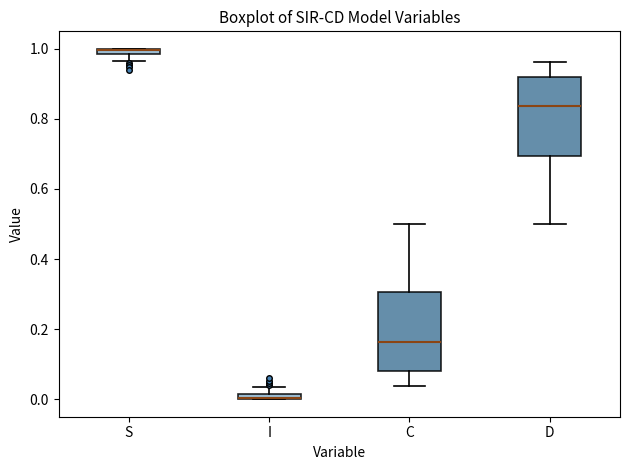

Where is the upper edge of the box for S on the y-axis? The values are not printed on the chart, so give them approximately, as read against the axis.

1.00